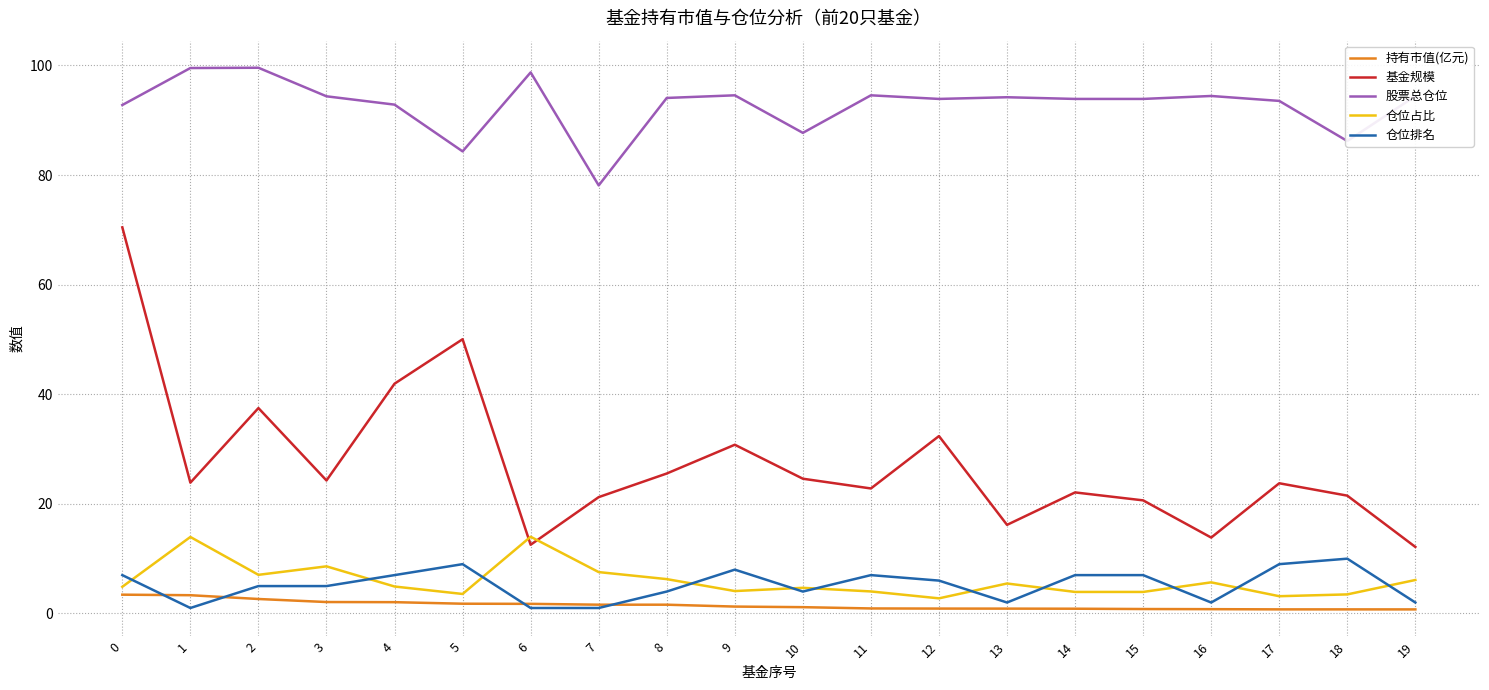

Is the value of 仓位排名 at 12 greater than the value of 仓位占比 at 17?

Yes